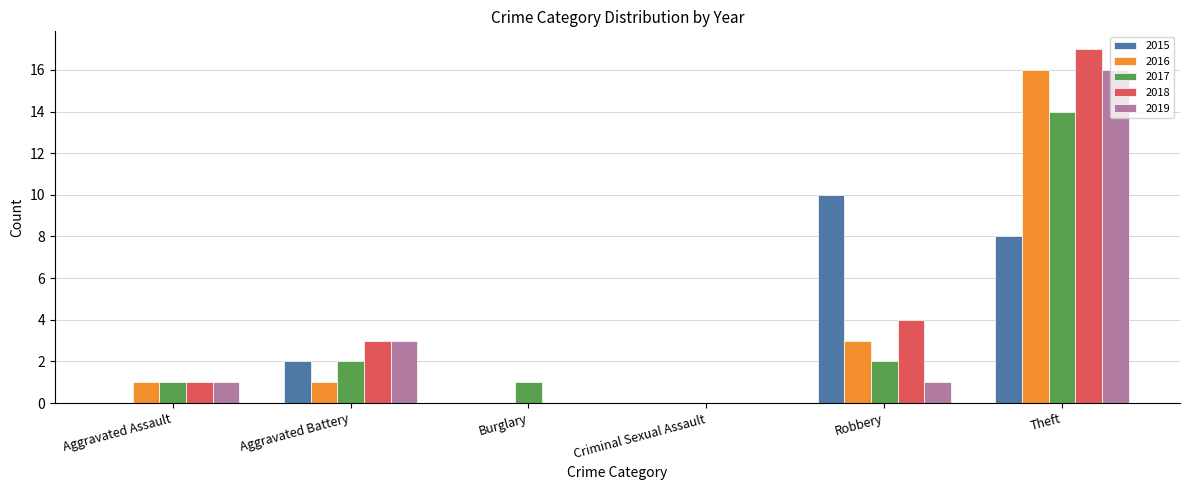

True or false: 2015 has a value of 8 at Theft.

True